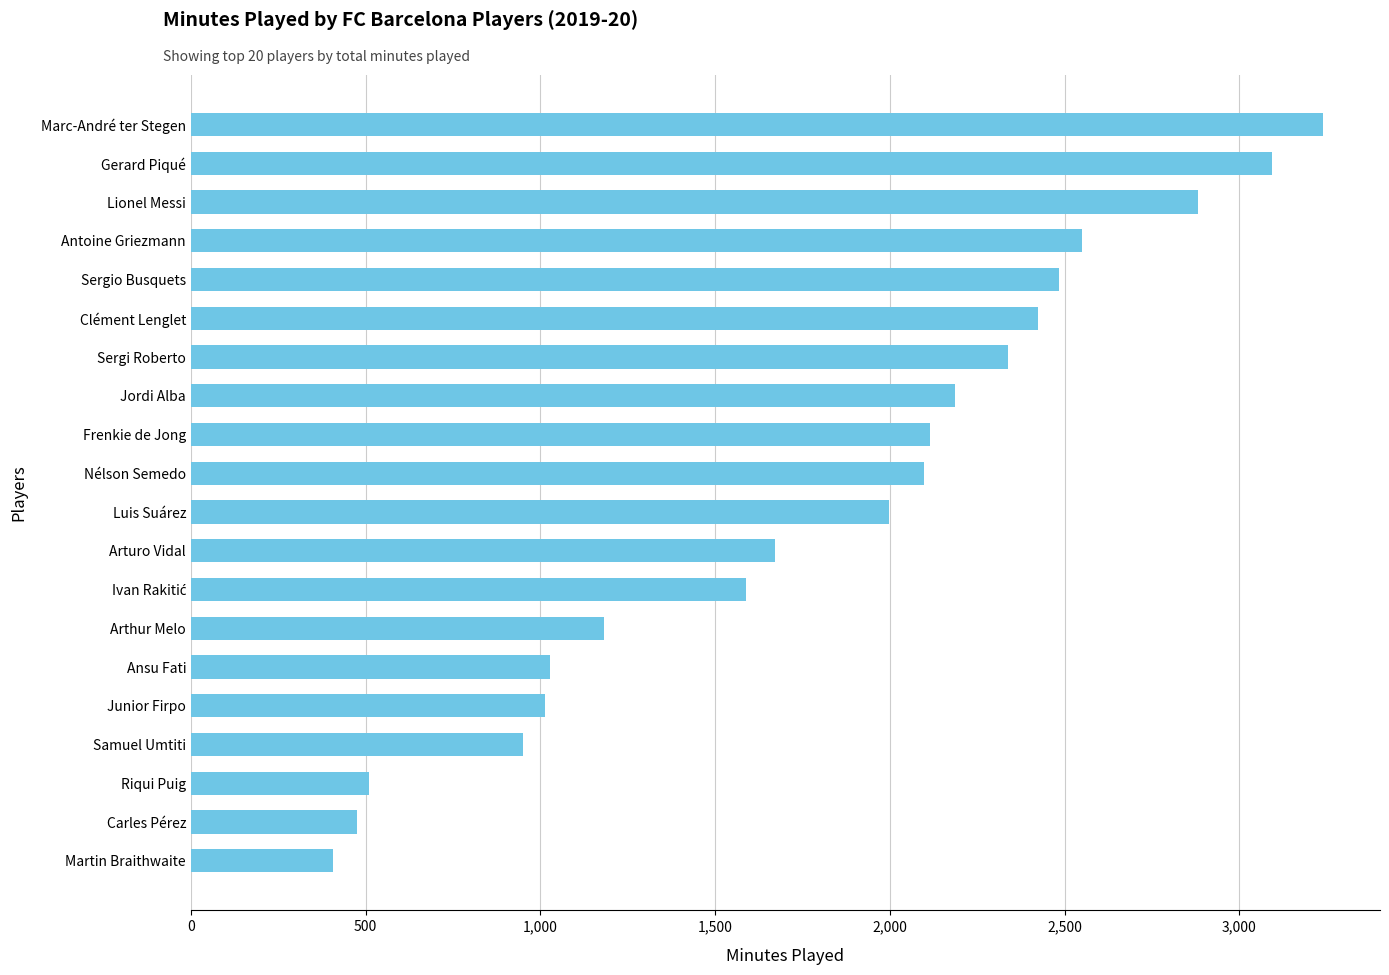

What is the ratio of the value at Luis Suárez to the value at Nélson Semedo?

1.0